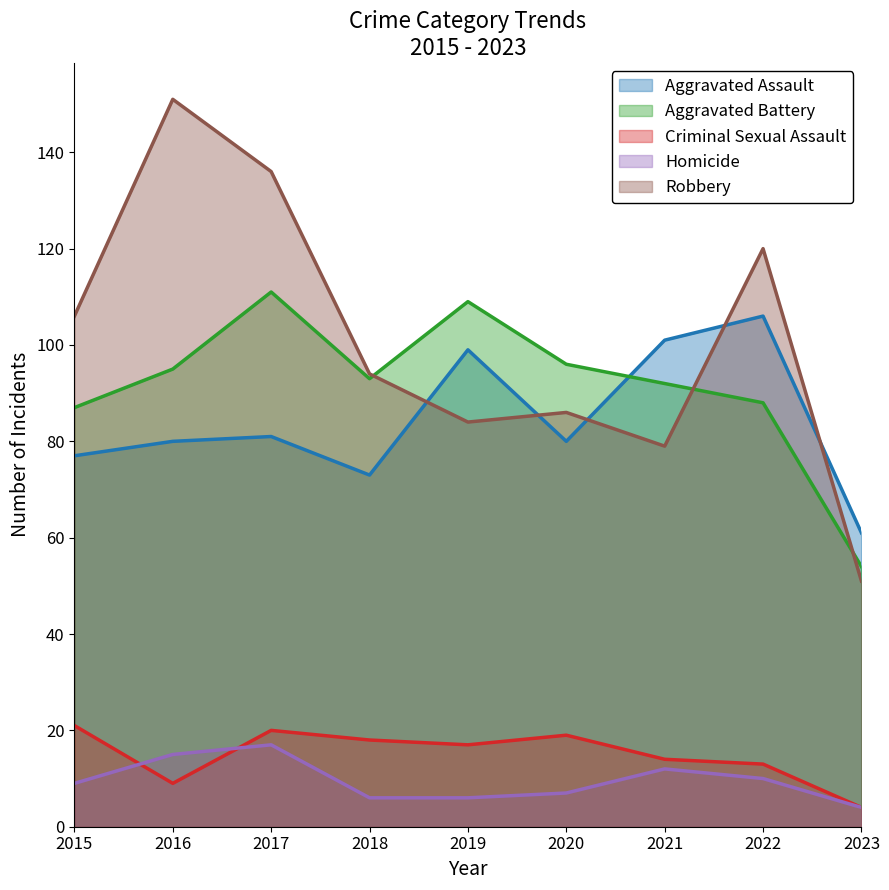

Between 2017 and 2021, which is larger?

2021